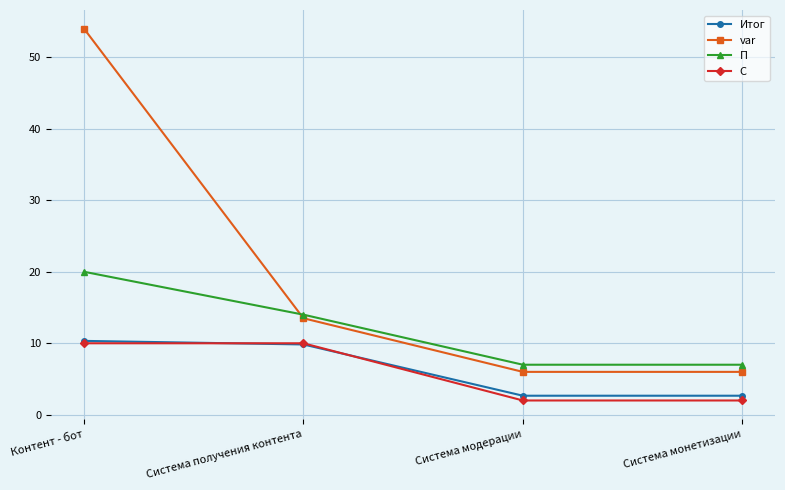

Which series has the widest spread of values?

var